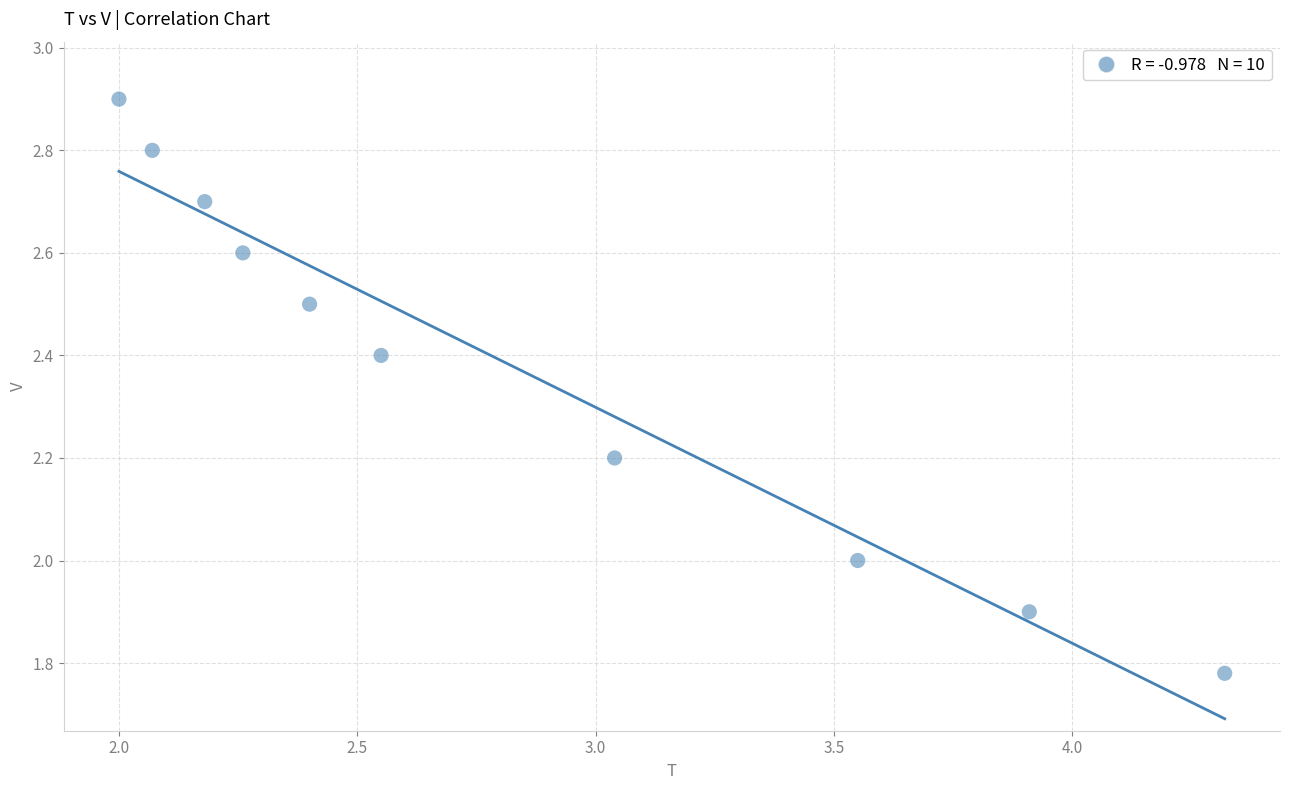

What is the average X value?

2.8